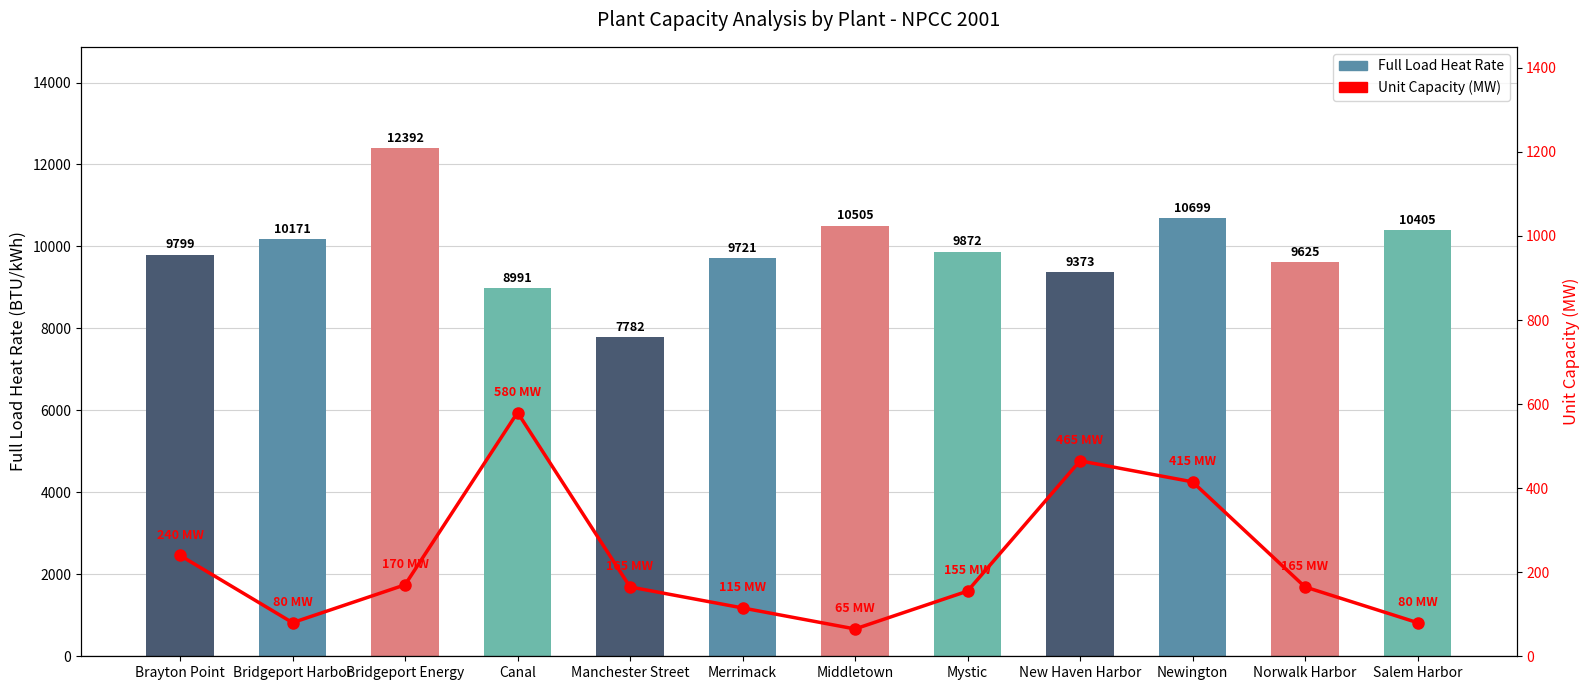

What is the highest value of the Unit Capacity (MW) series?

580